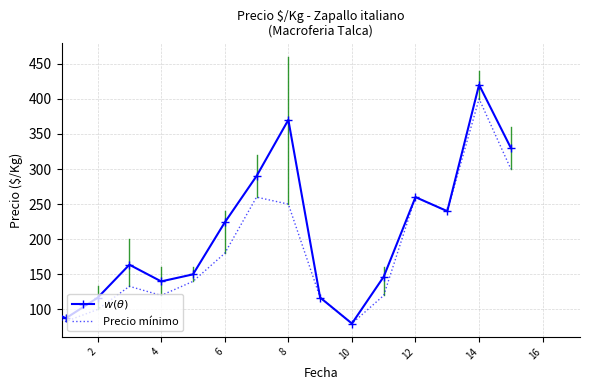

What is the maximum value shown in the chart?

420.0